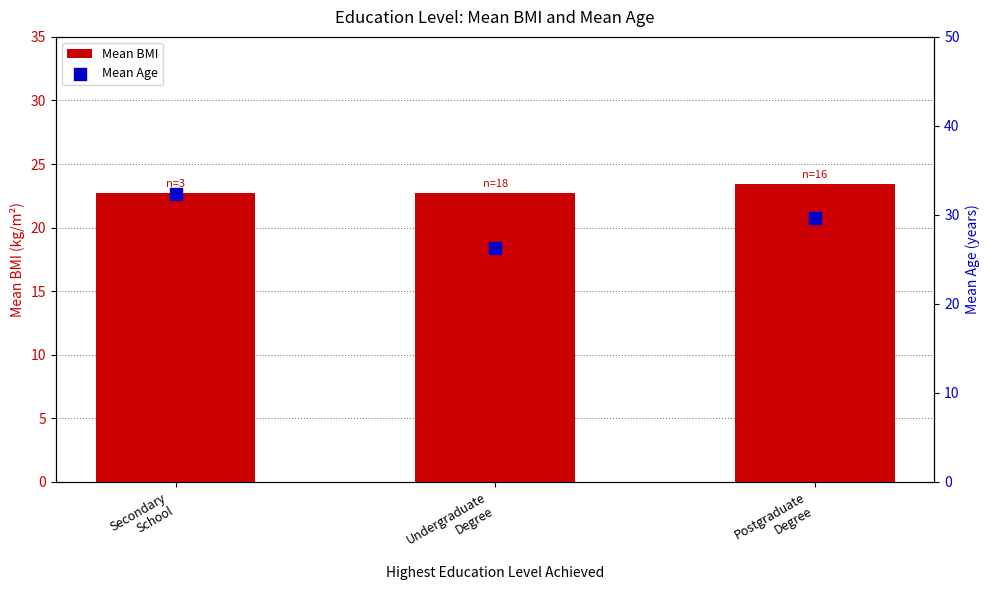

At how many categories does at least one series exceed 31?

1